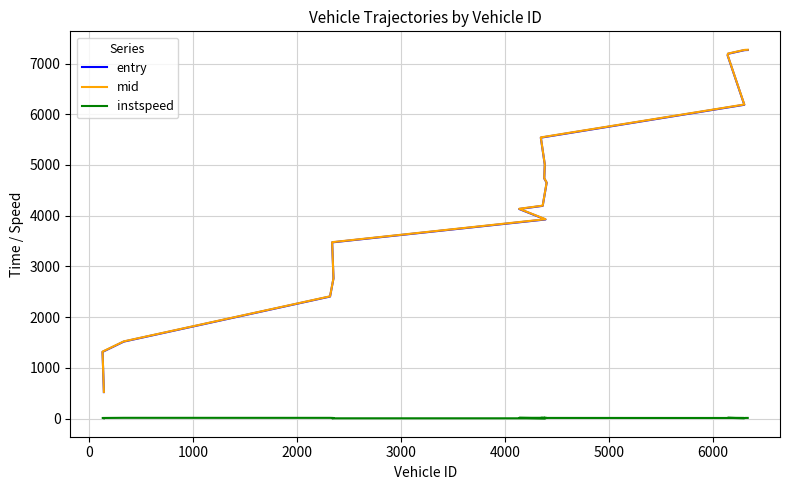

How many values in the mid series are below 4655?

9